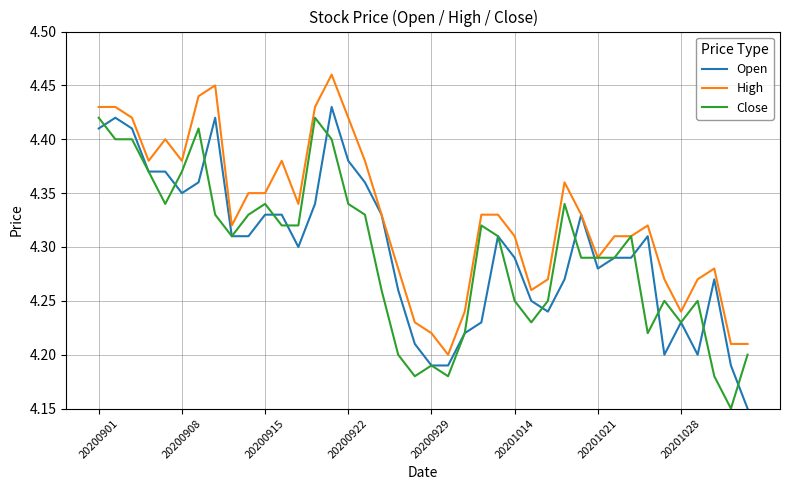

Which series has the largest total across all categories?

High